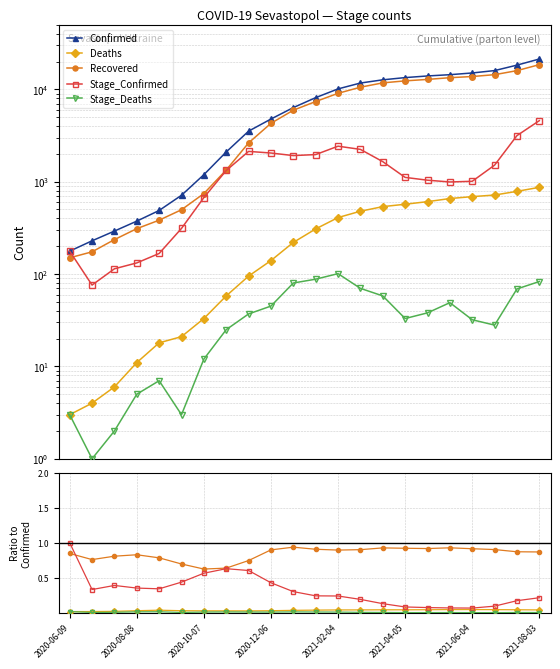

The Stage_Confirmed series shows 0.1 at 2020-12-06. True or false?

False